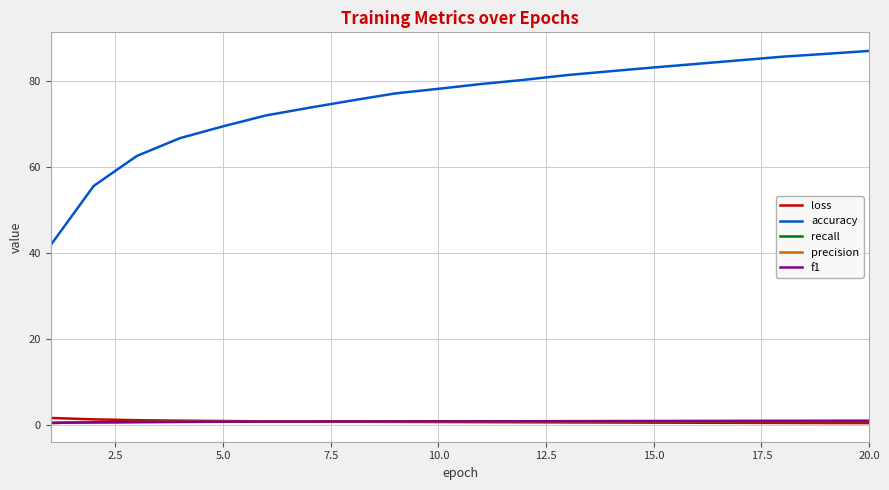

How many series are shown in this chart?

5